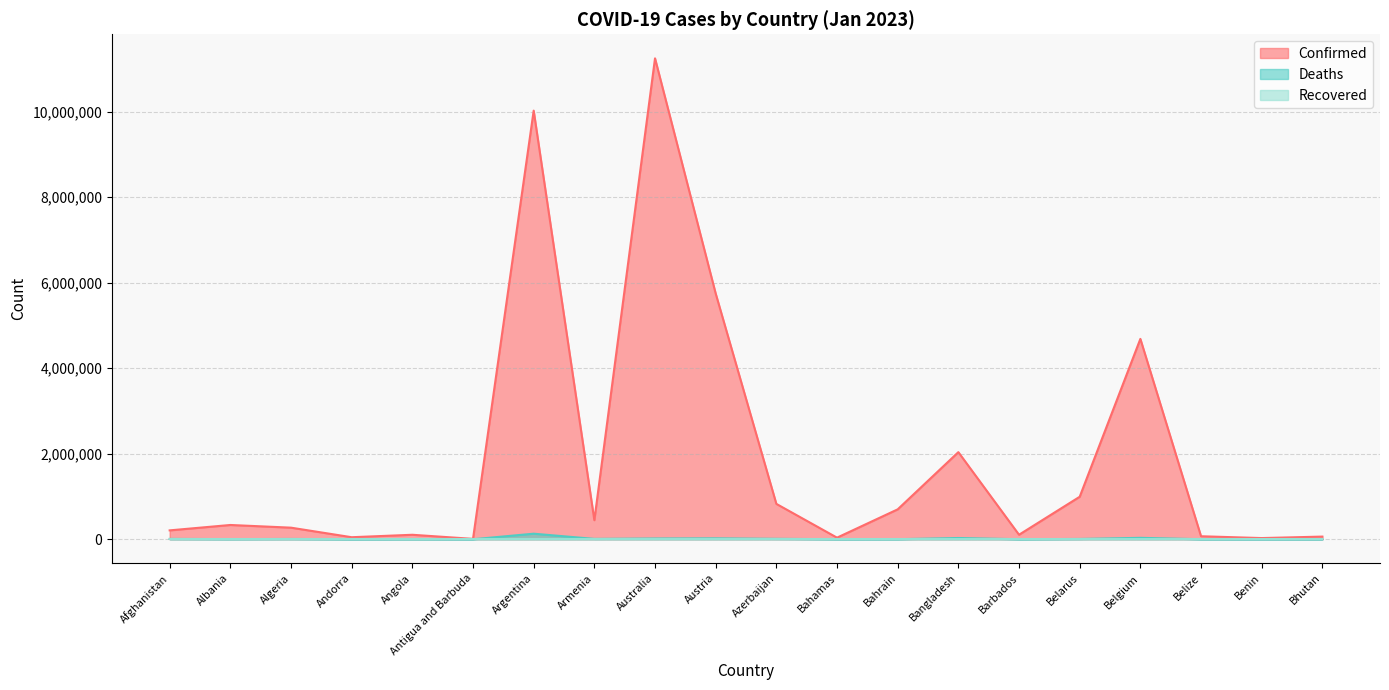

Which has a higher value, Algeria or Bahamas?

Algeria